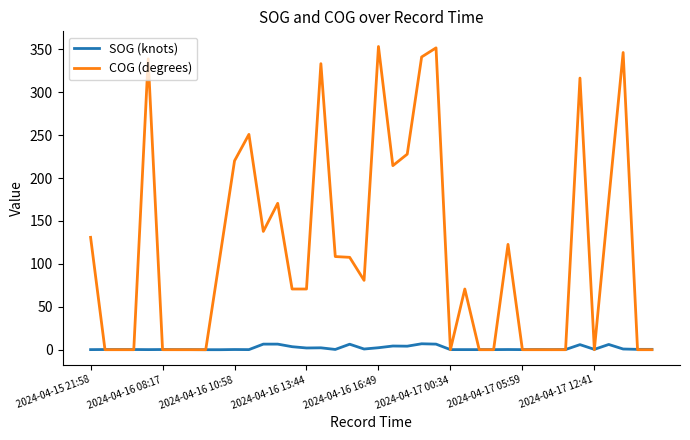

Which series has the largest total across all categories?

COG (degrees)